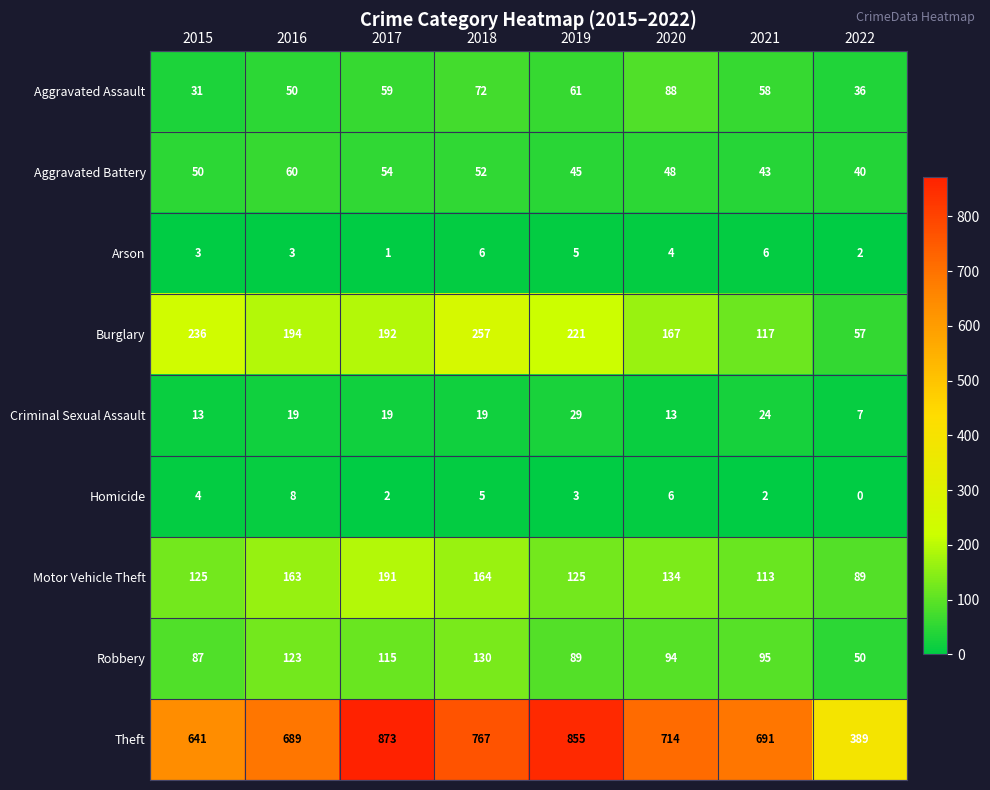

Which series has the largest range (max minus min)?

Theft